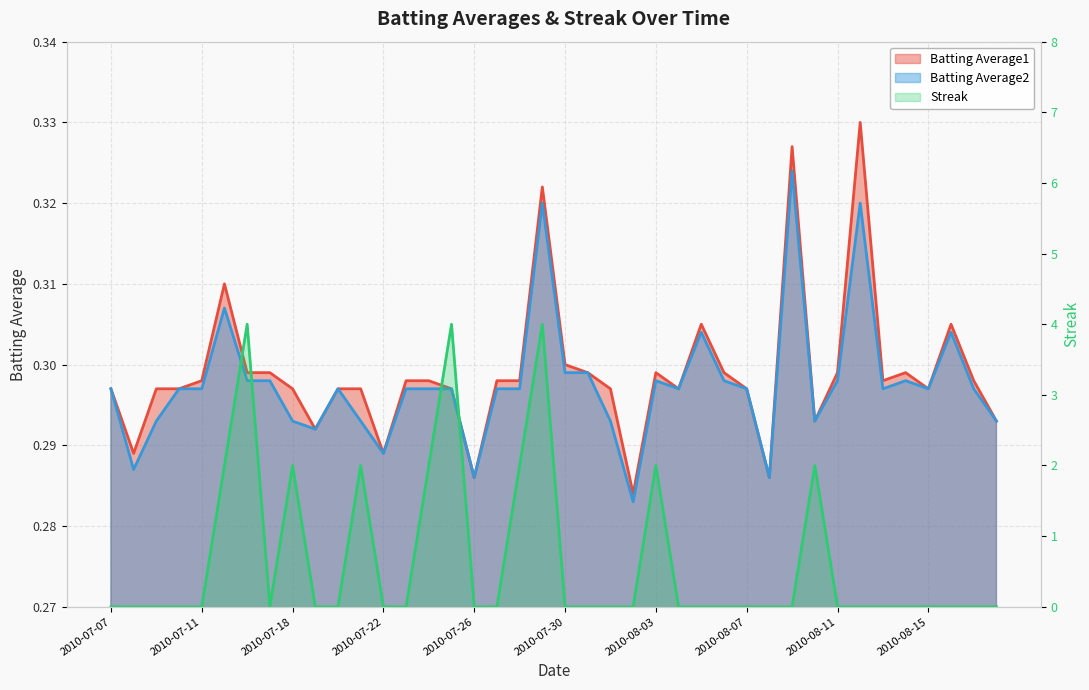

What is the value of the Batting Average1 point at the 23rd from the left?

0.3